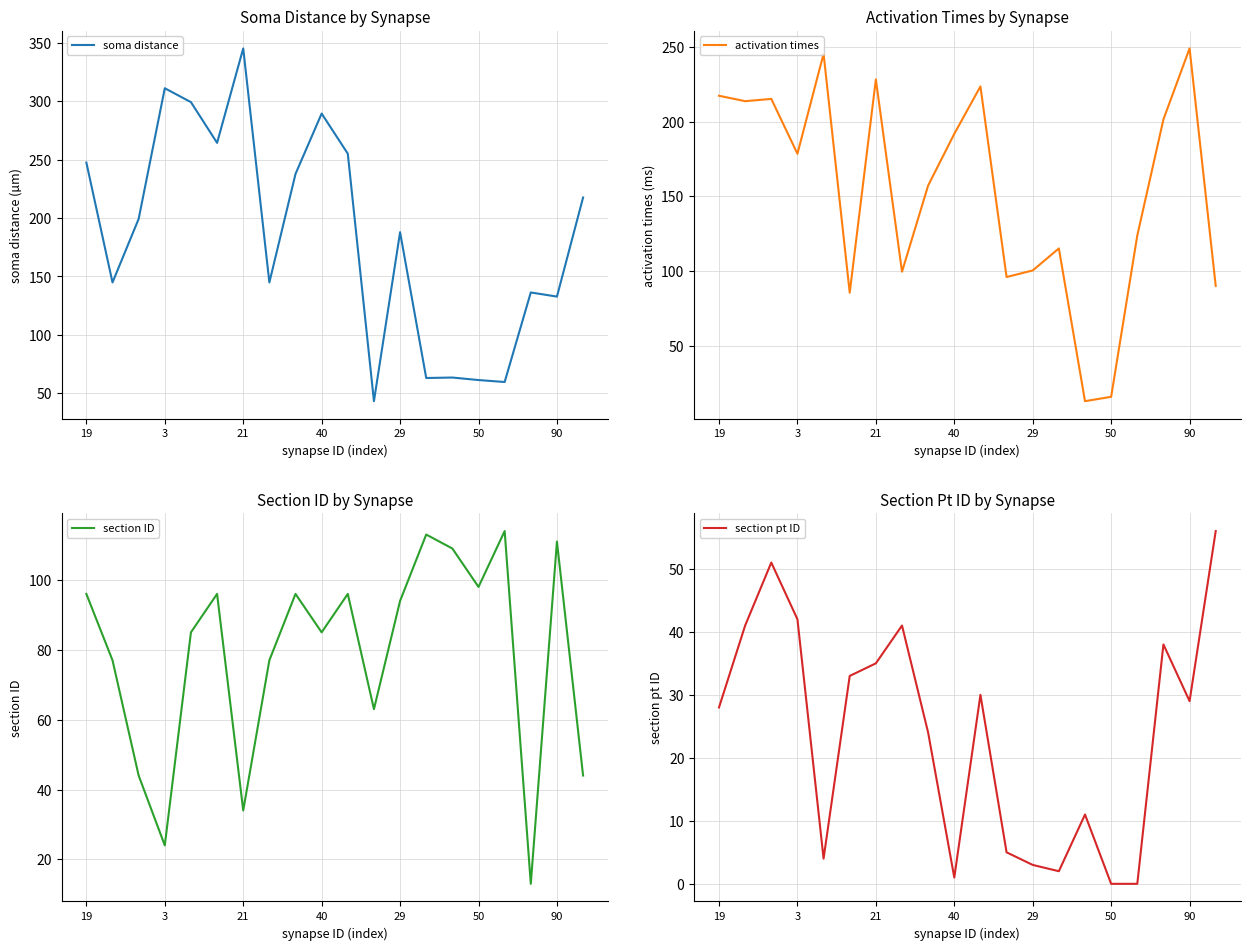

Reading right to left, transcribe all the data shown in this chart.

soma distance: 217.6	132.8	136.3	59.6	61.3	63.5	63.1	187.9	43.2	255.1	289.5	237.8	144.9	345.3	264.4	299.3	311.2	199.3	144.9	247.5
activation times: 90.1	249.0	201.5	123.8	16.0	13.0	115.2	100.5	96.1	223.5	191.8	157.3	99.6	228.2	85.6	245.4	178.5	215.2	213.7	217.3
section ID: 44.0	111.0	13.0	114.0	98.0	109.0	113.0	94.0	63.0	96.0	85.0	96.0	77.0	34.0	96.0	85.0	24.0	44.0	77.0	96.0
section pt ID: 56.0	29.0	38.0	0.0	0.0	11.0	2.0	3.0	5.0	30.0	1.0	24.0	41.0	35.0	33.0	4.0	42.0	51.0	41.0	28.0